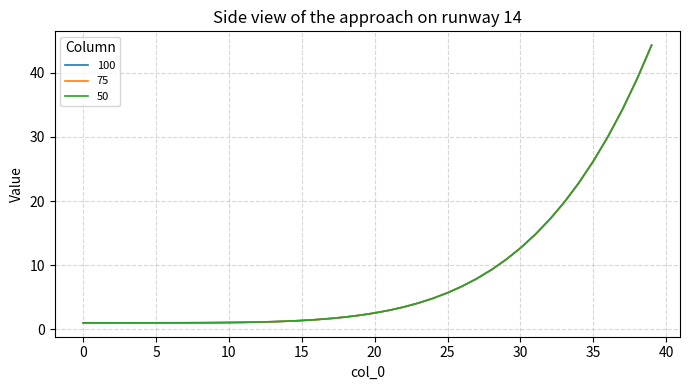

Is this an area chart (filled region under the line)?

No